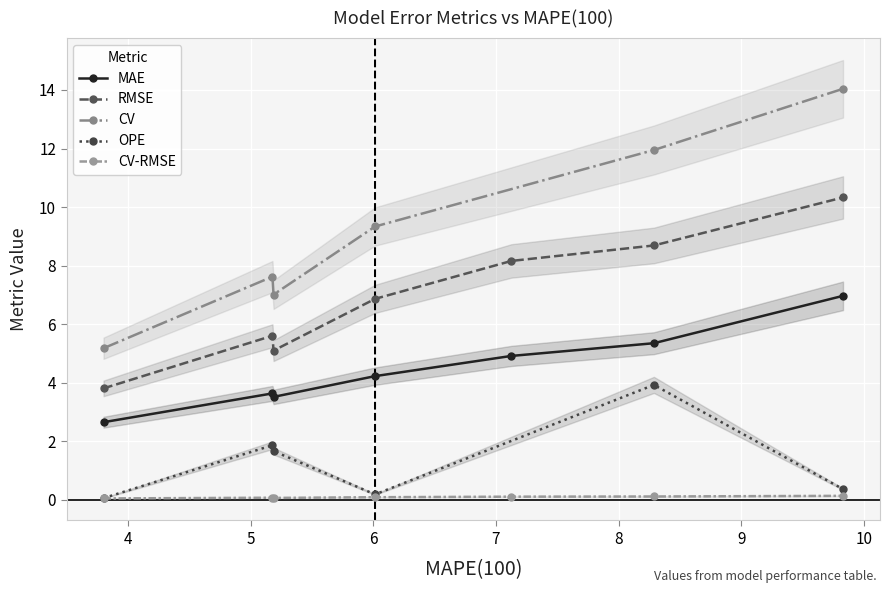

True or false: MAE and RMSE cross at least once.

False